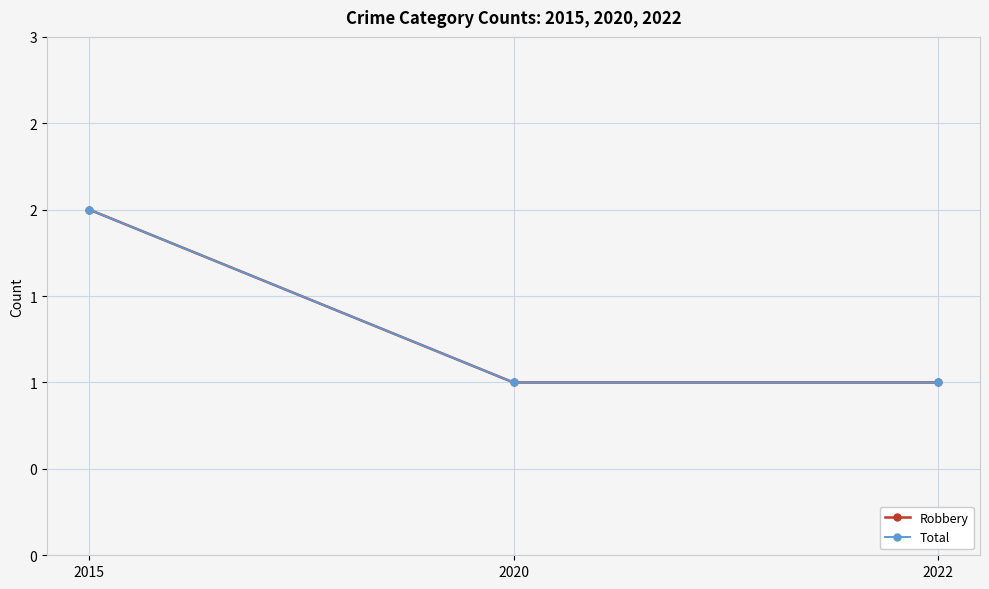

What is the minimum value shown in the chart?

1